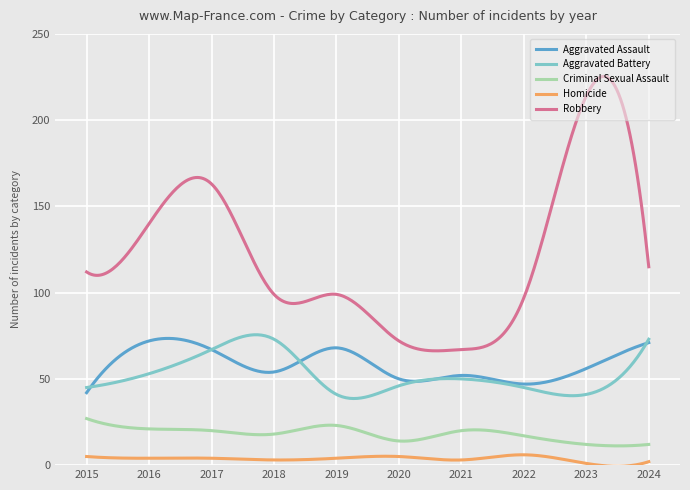

True or false: Criminal Sexual Assault and Robbery intersect in this chart.

False